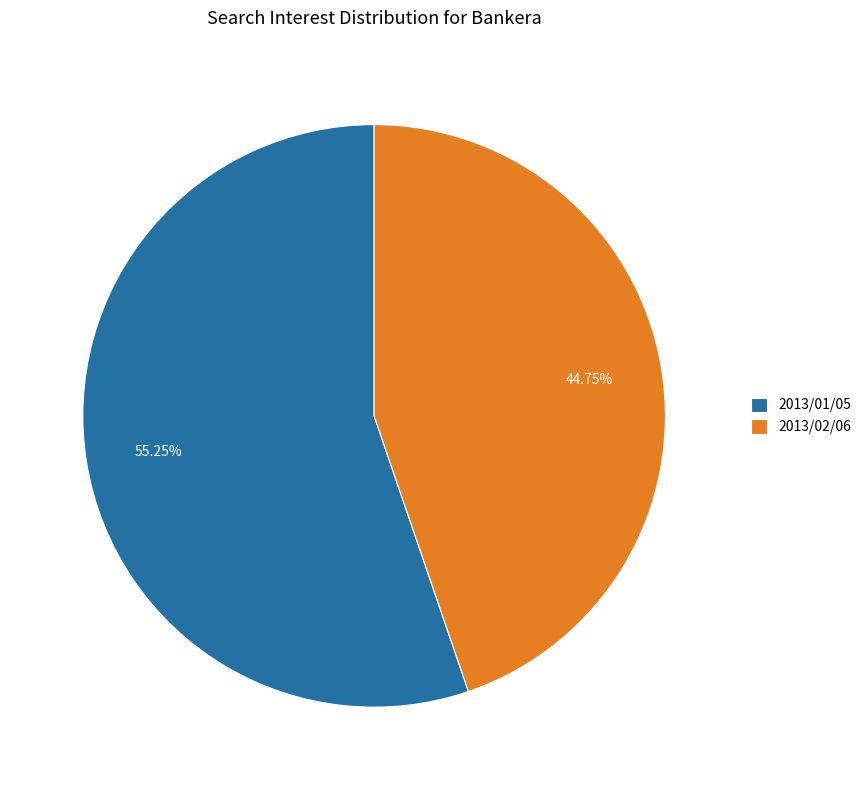

To the nearest percent, what is the average slice percentage?

50%